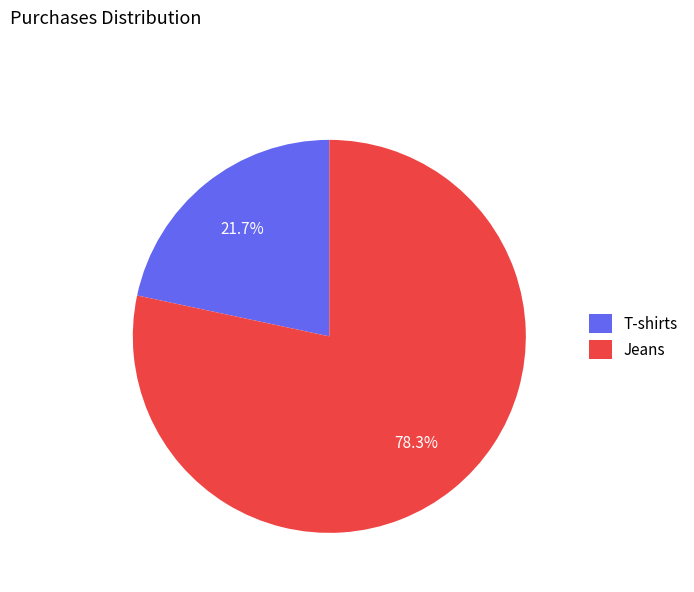

What percentage is the Jeans slice, to the nearest percent?

78%